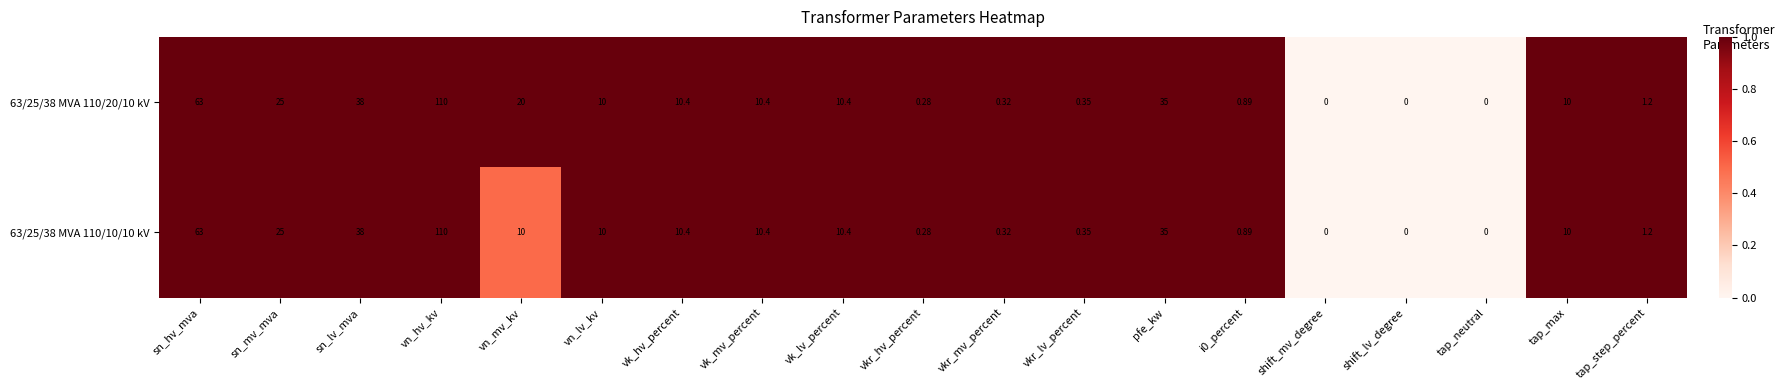

Which category has the highest value across all series?

vn_hv_kv